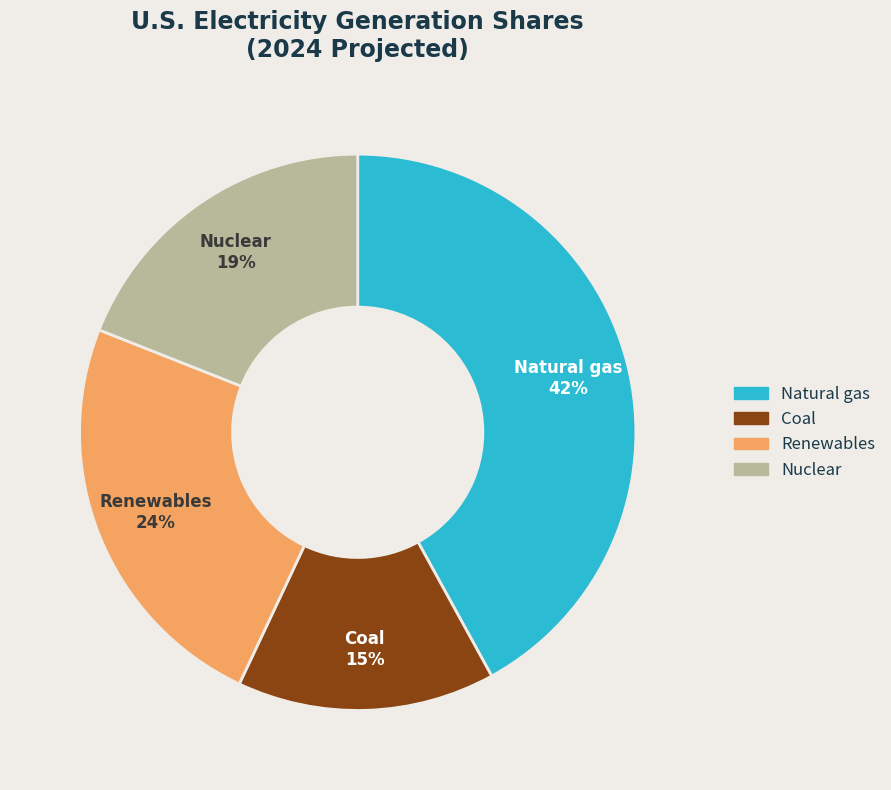

To the nearest percent, what is the difference between the largest and smallest slice percentages?

27%